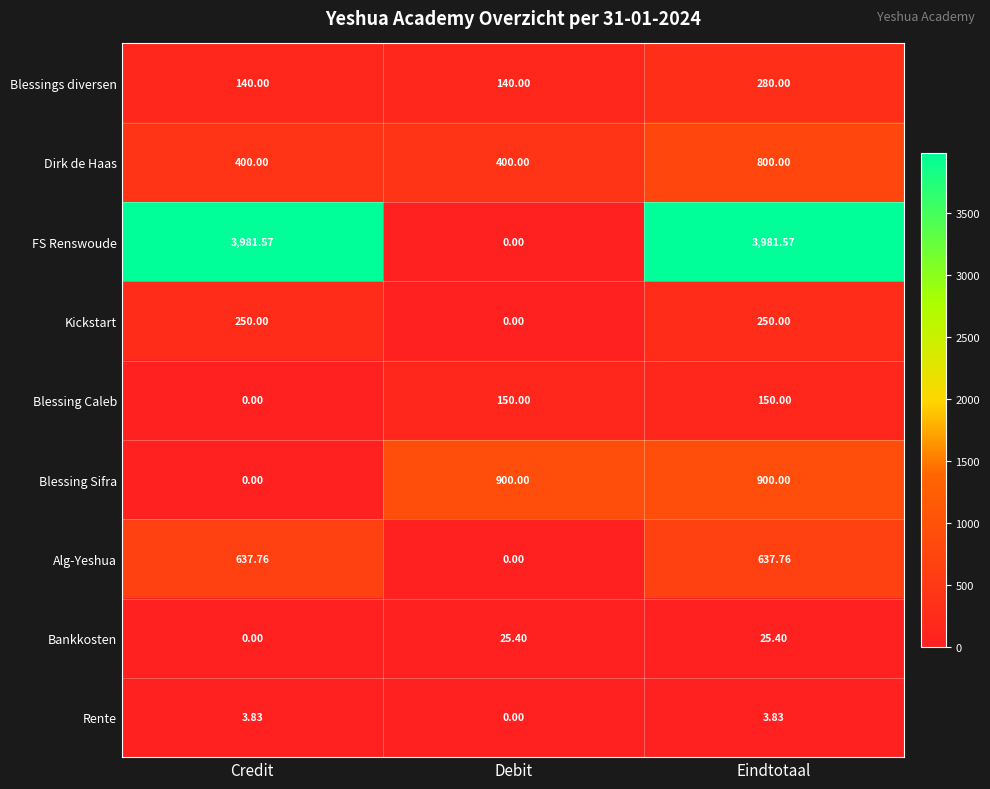

Rank the series by their maximum value, from lowest to highest.

Rente, Bankkosten, Blessing Caleb, Kickstart, Blessings diversen, Alg-Yeshua, Dirk de Haas, Blessing Sifra, FS Renswoude